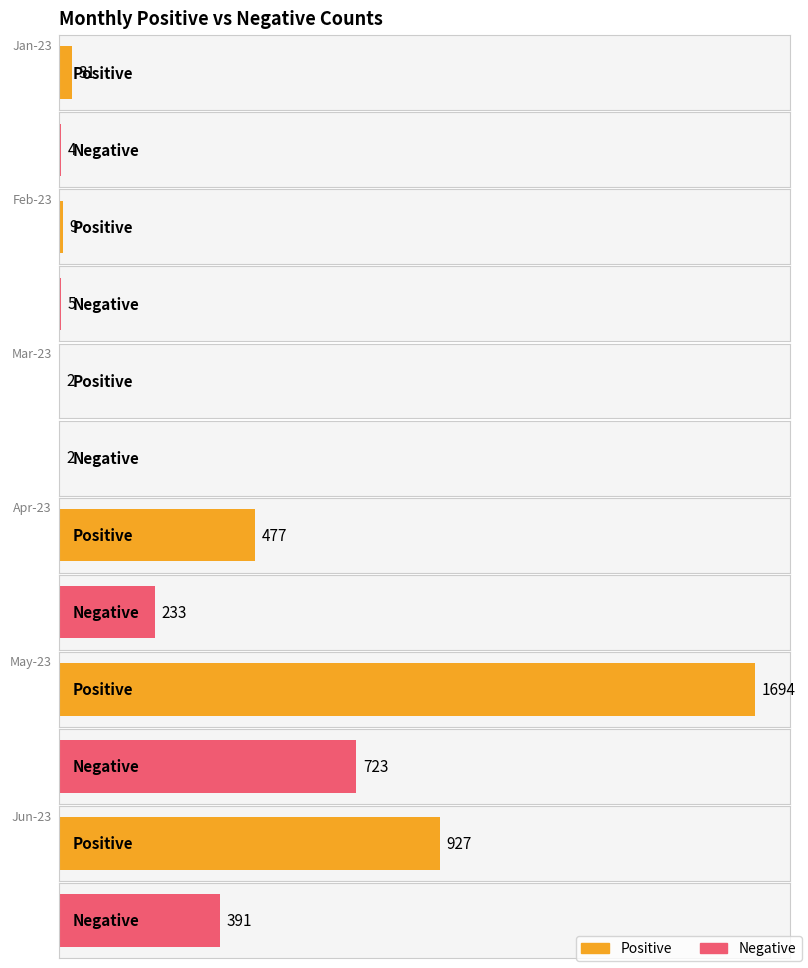

What position from the left is Jun-23?

6